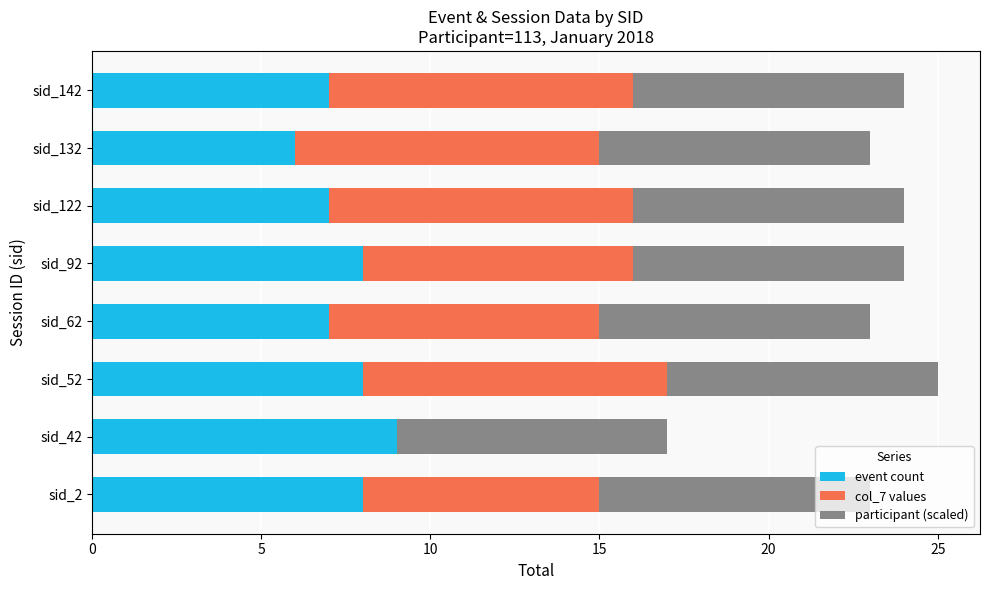

How many categories are shown in the chart?

8